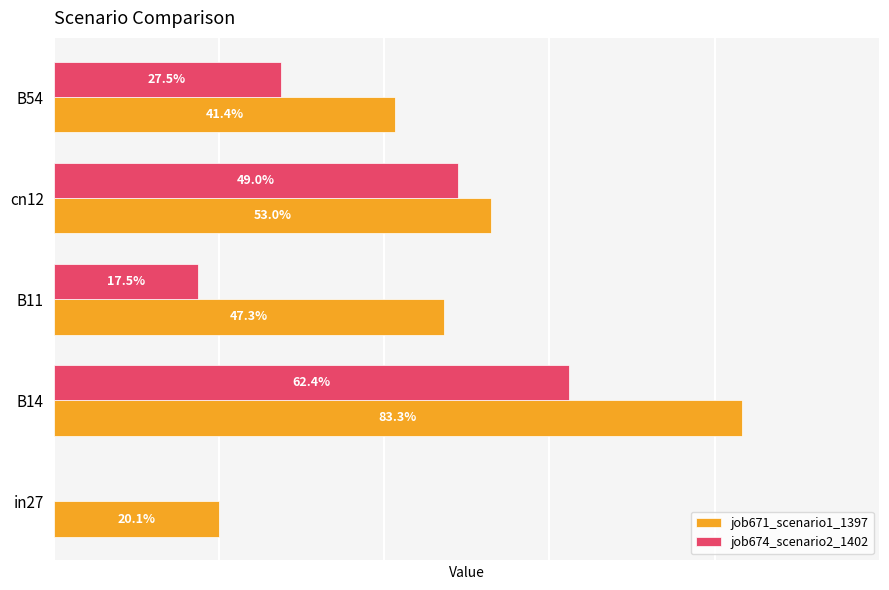

What is the sum of all job674_scenario2_1402 values?

1.6